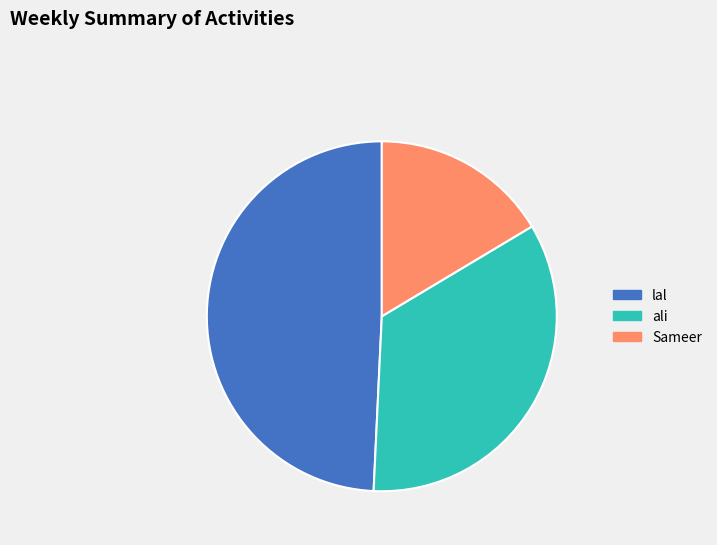

Which slice is the largest?

lal